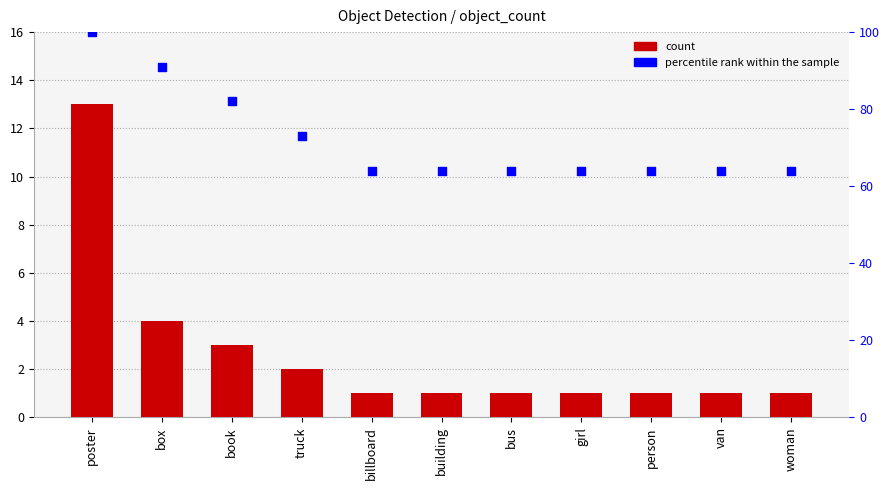

Which series has the largest Y range (max minus min)?

percentile rank within the sample